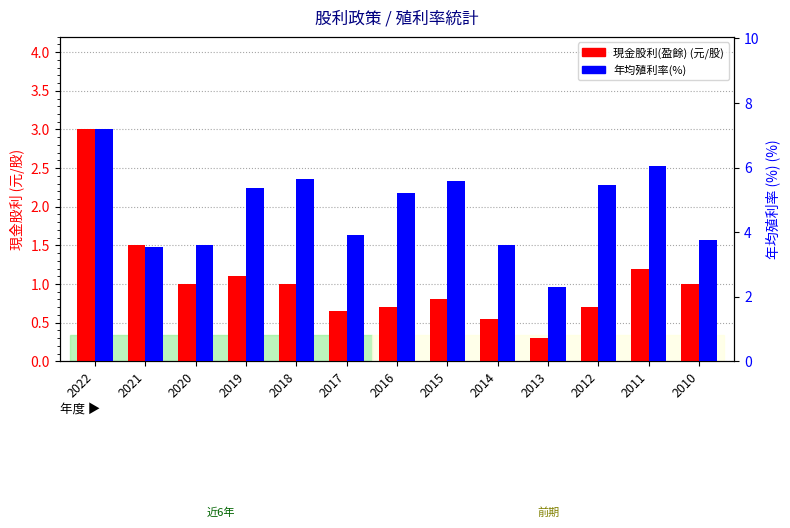

Rank the series by their average value, from highest to lowest.

年均殖利率(%), 現金股利(盈餘)